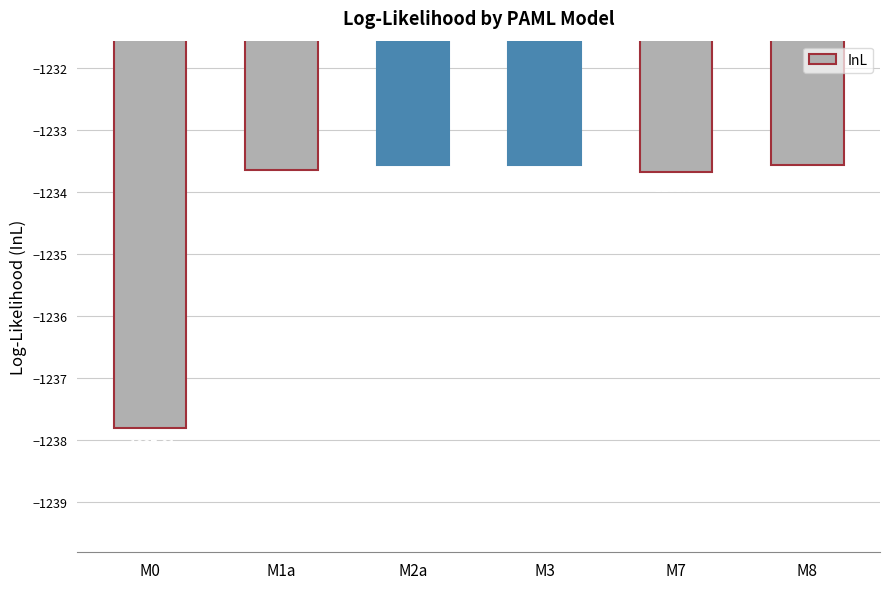

Between M8 and M7, which is larger?

M8